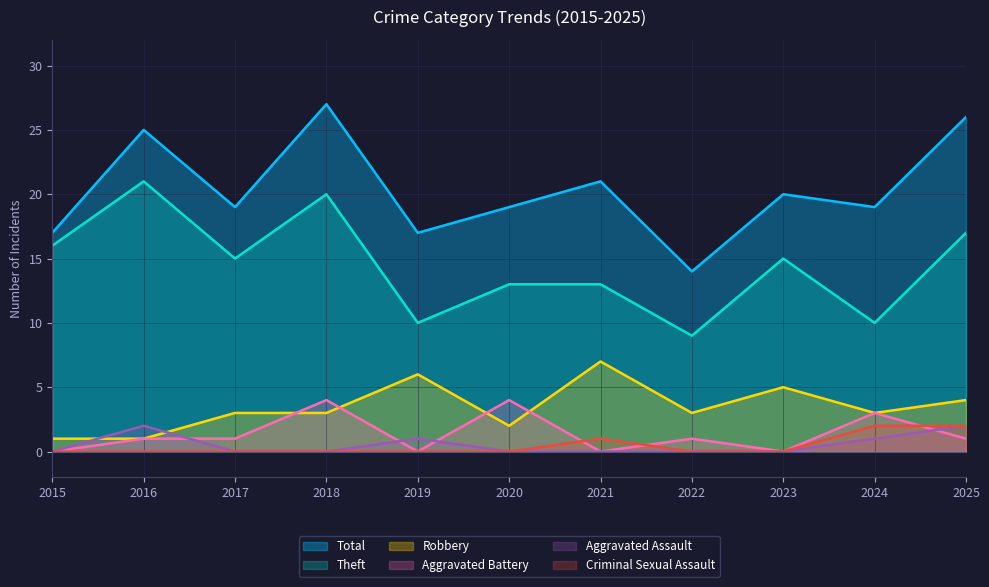

What is the approximate value of Total at 2017, to the nearest 10?

20